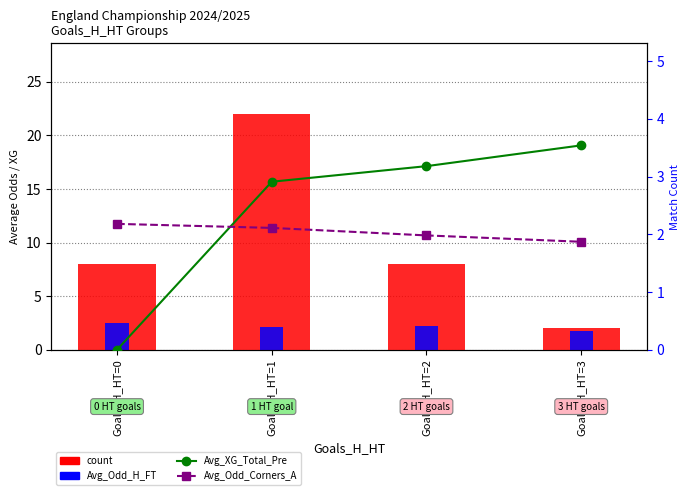

Which category has the lowest value across all series?

Goals_H_HT=0